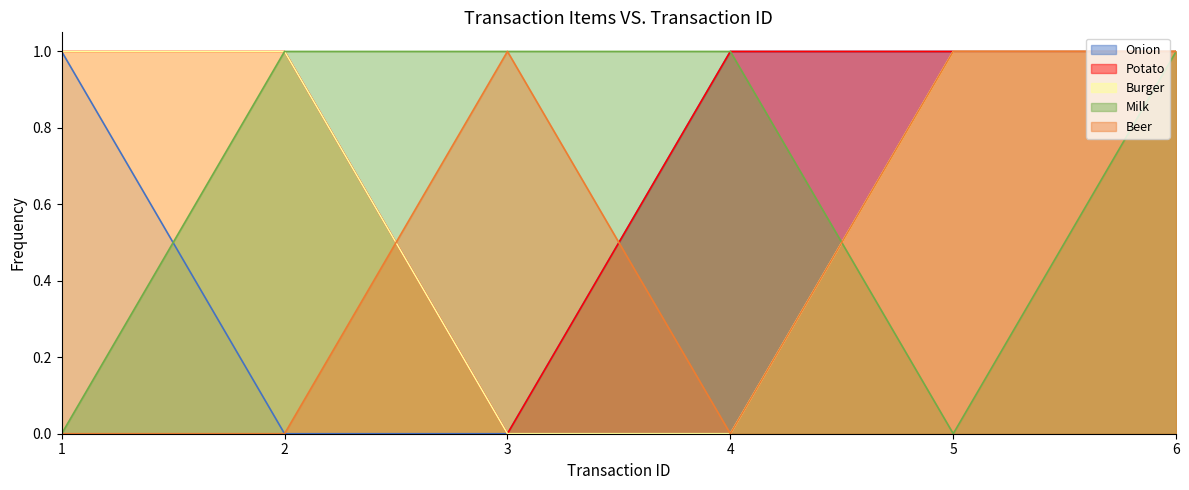

Which category has the highest value in the Onion series?

1